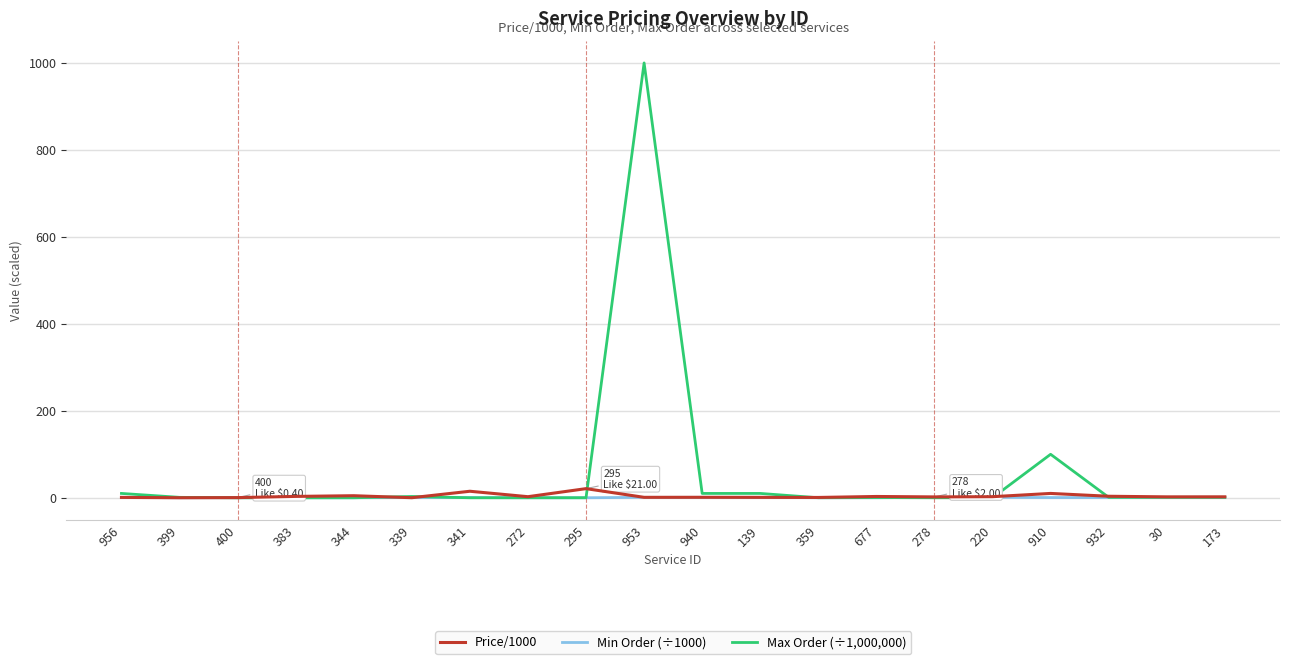

Which series has the widest spread of values?

Max Order (÷1,000,000)